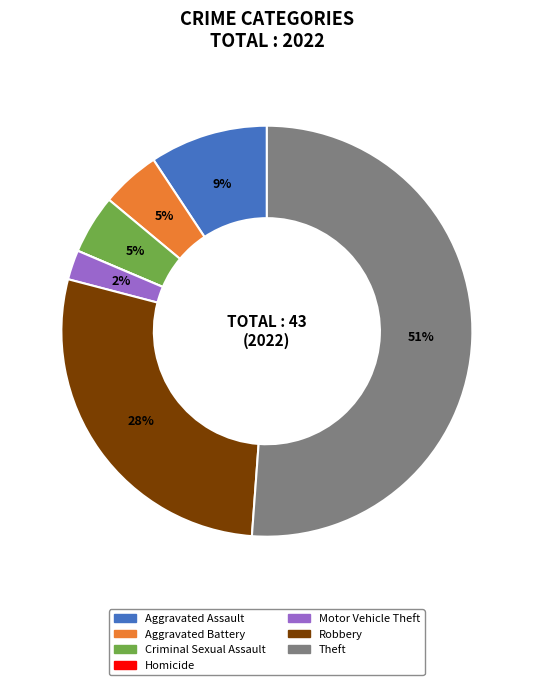

What is the largest slice in the pie chart?

Theft